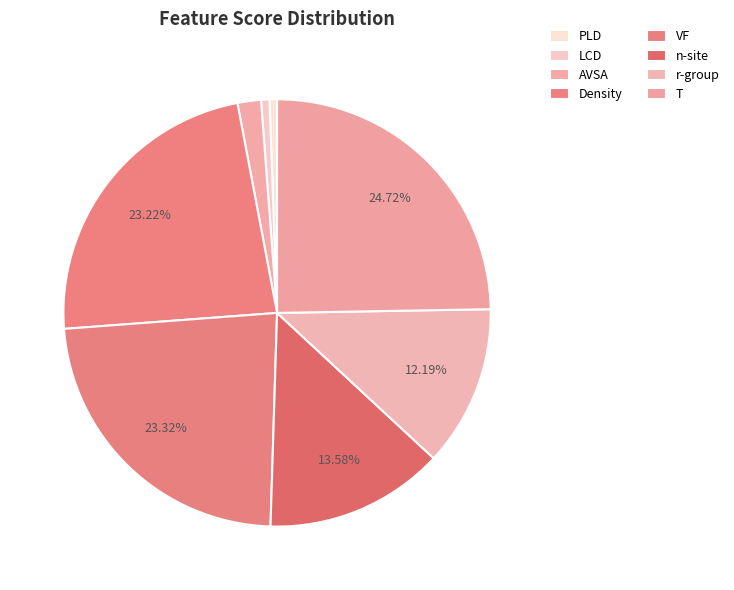

What is the total percentage of AVSA and PLD?

2.3%